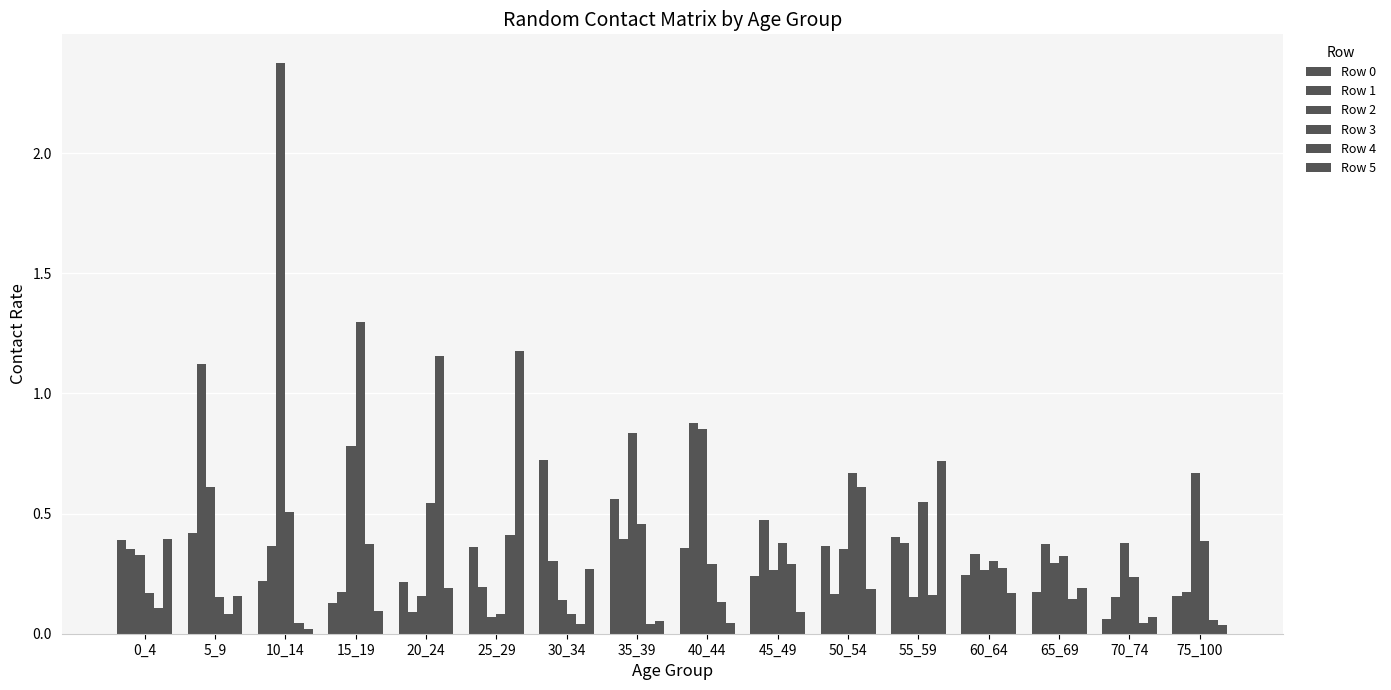

How many distinct data groups are displayed?

6